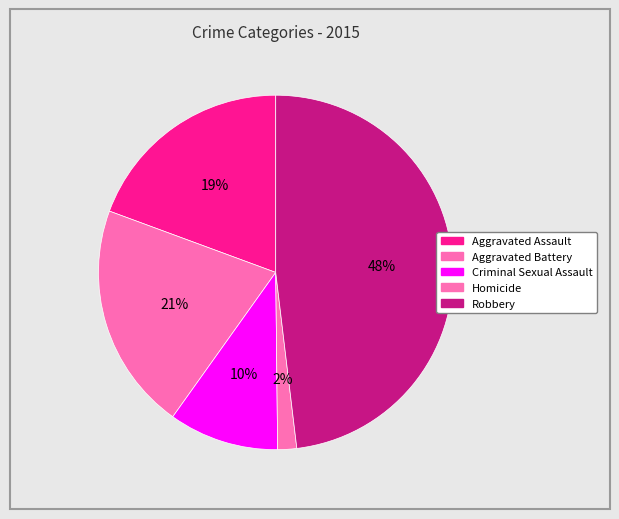

The Criminal Sexual Assault slice represents 10% of the pie. True or false?

True